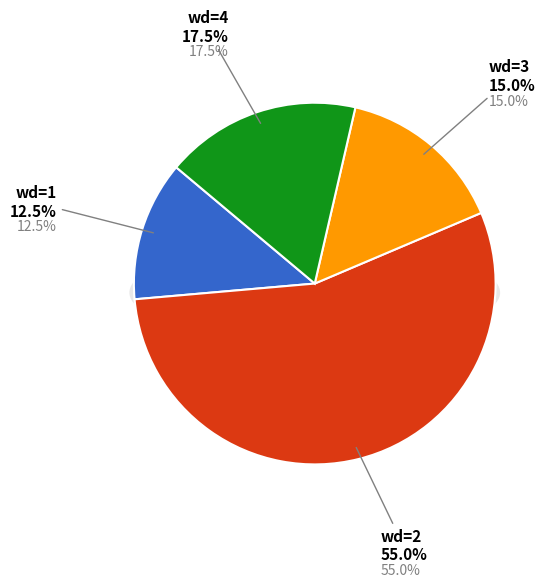

What is the majority slice?

wd=2